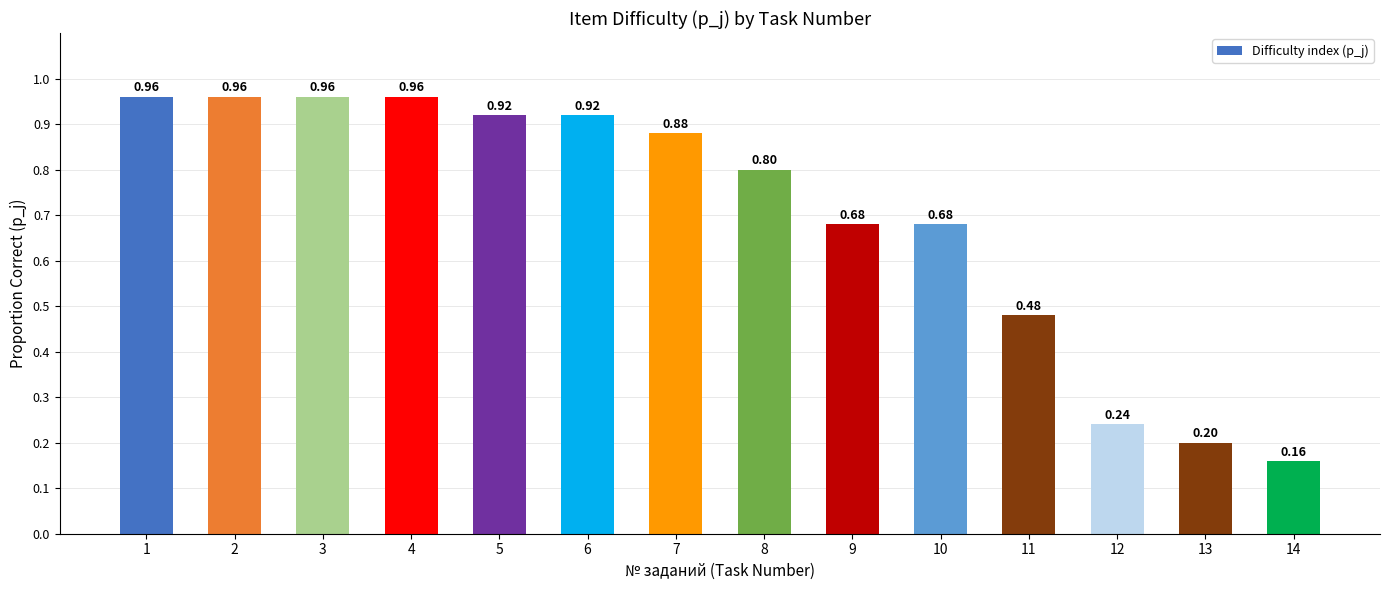

The chart shows a value of 1.5 at 3. True or false?

False